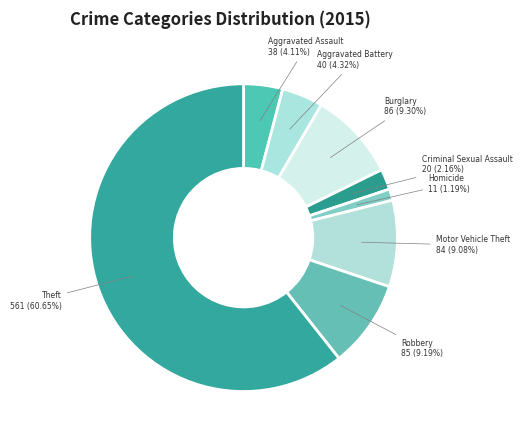

Count the number of slices in the pie.

8